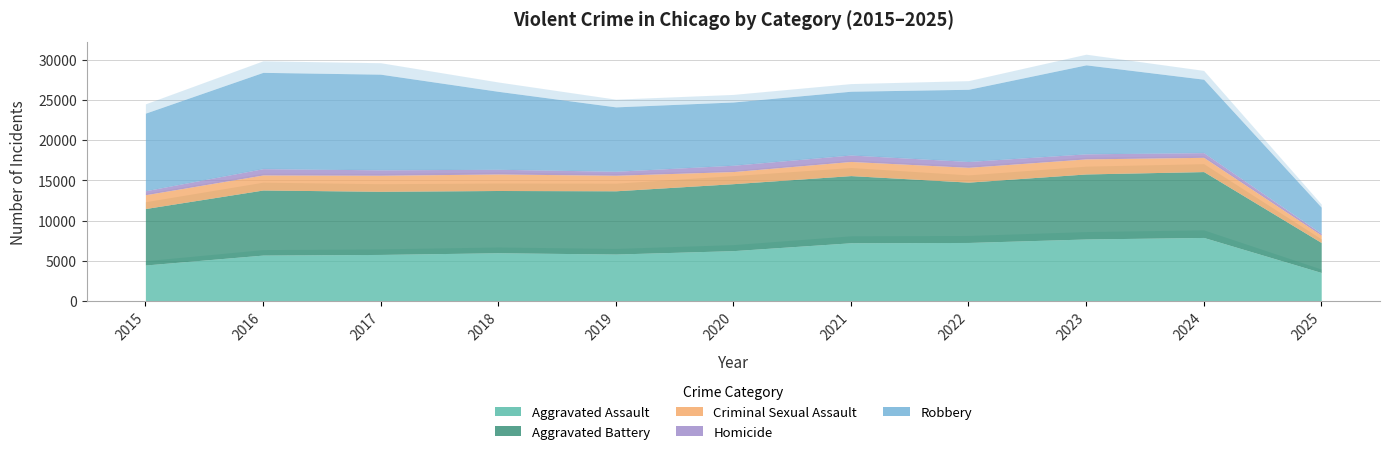

True or false: Criminal Sexual Assault and Robbery intersect in this chart.

False